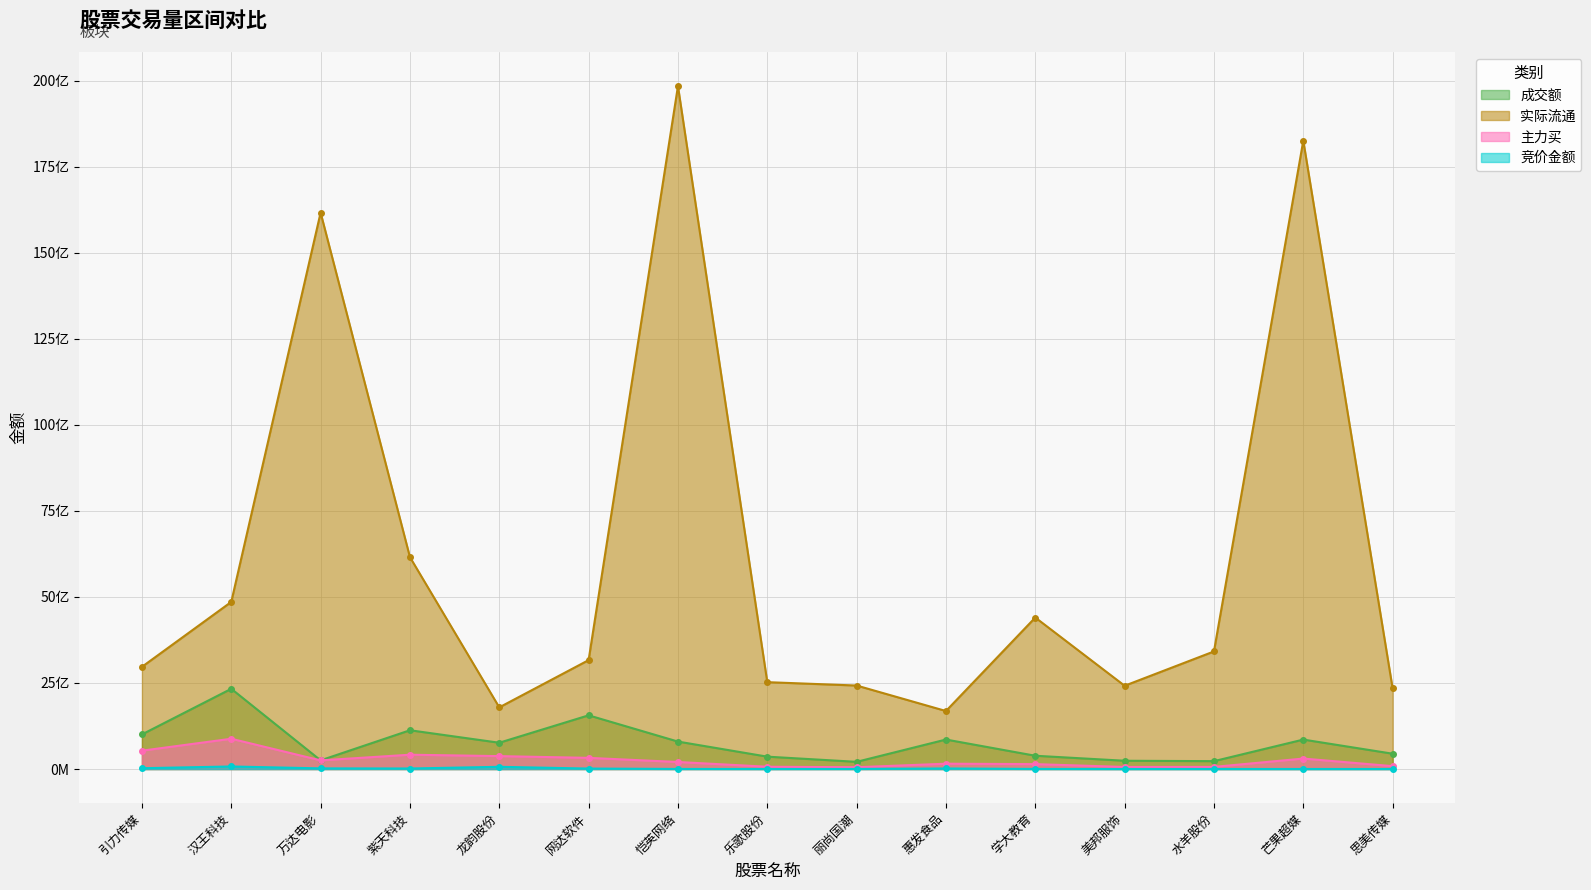

What is the value of the 成交额 point at the 14th from the left?

855723730